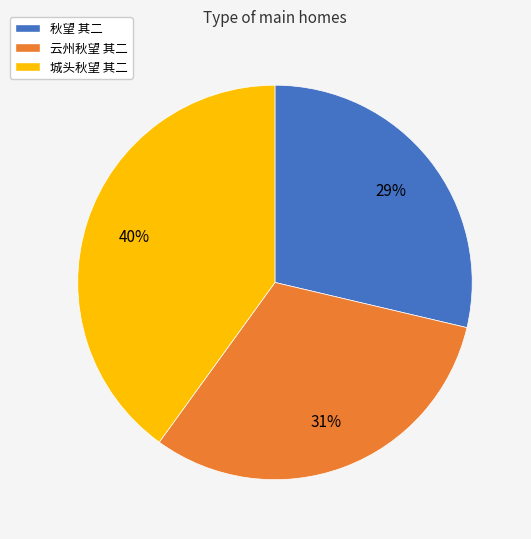

To the nearest percent, what is the combined percentage of 云州秋望 其二 and 城头秋望 其二?

71%